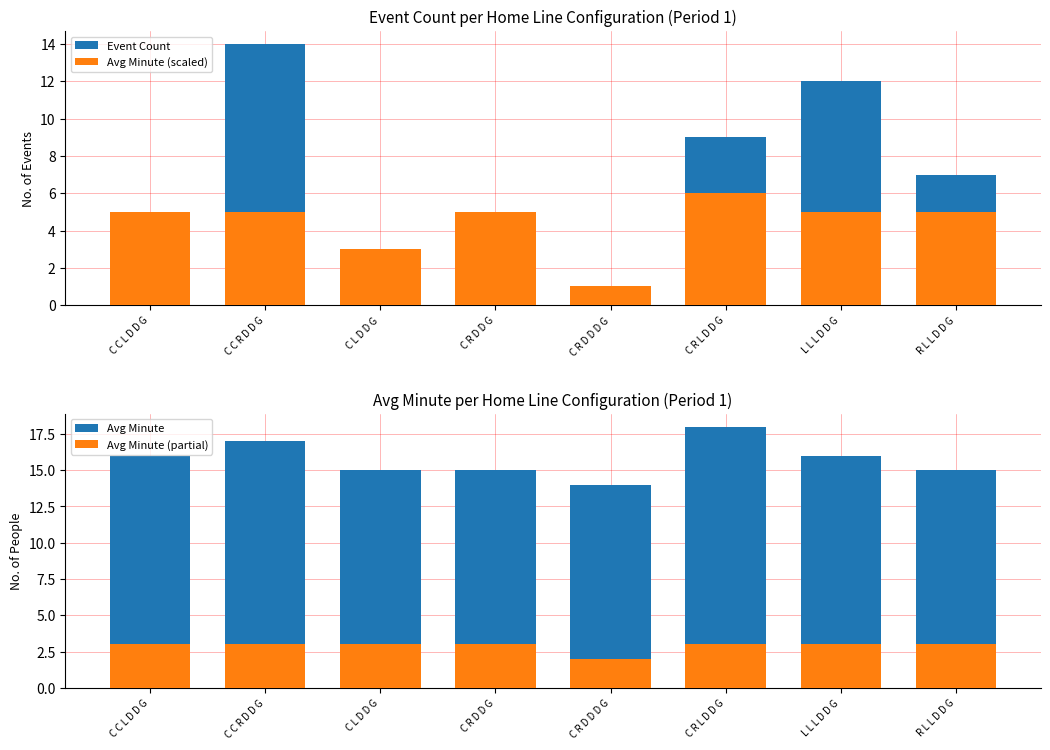

List the series in order of their peak value, highest first.

Avg Minute, Event Count, Avg Minute (scaled), Avg Minute (partial)